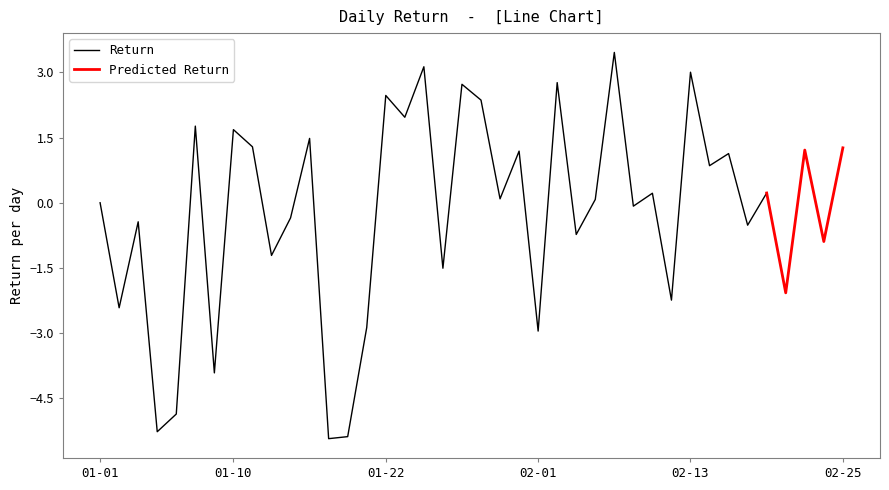

How many data points are less than 0?

18